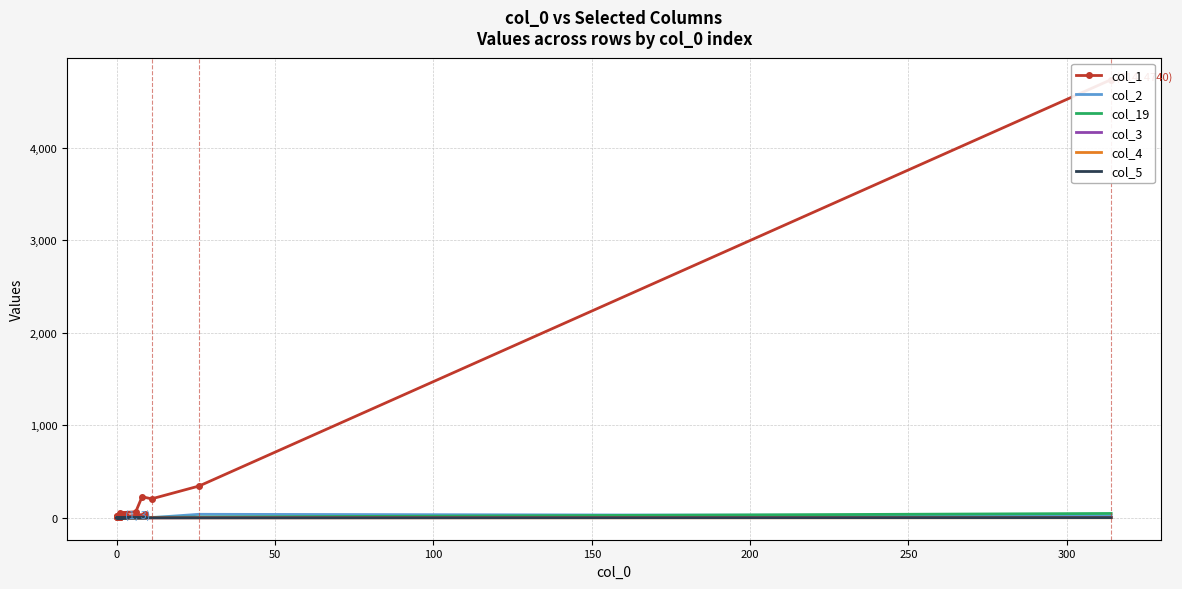

How many lines are shown in the chart?

6